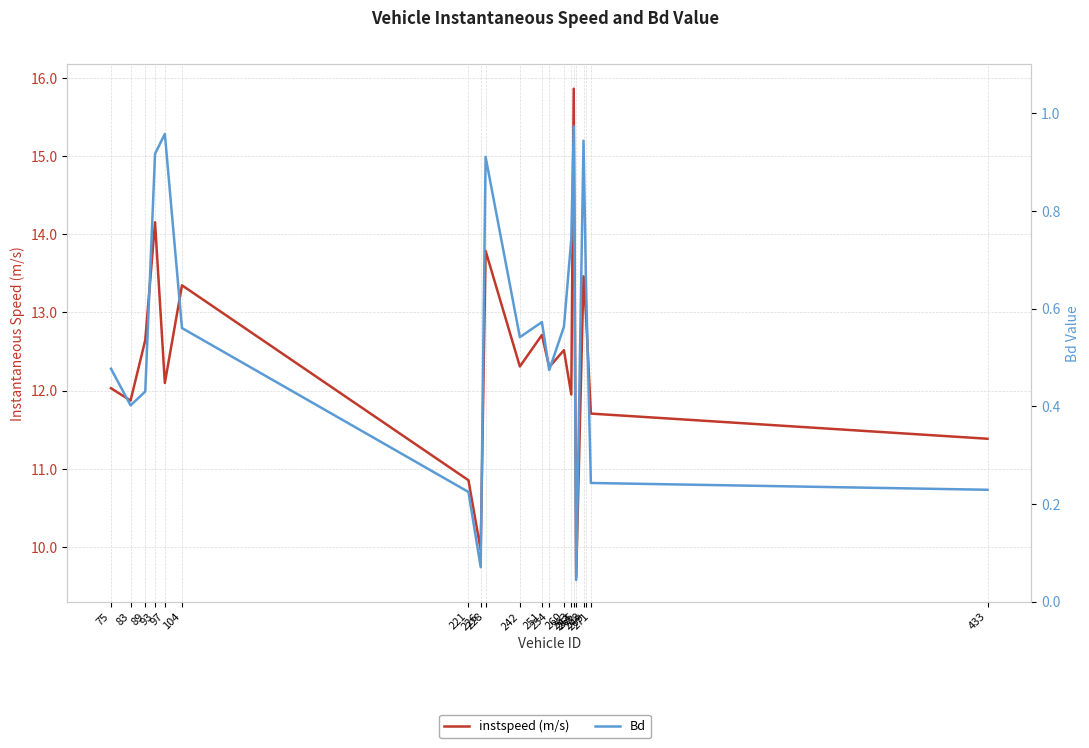

What is the difference between the maximum and minimum values in the Bd series?

0.9